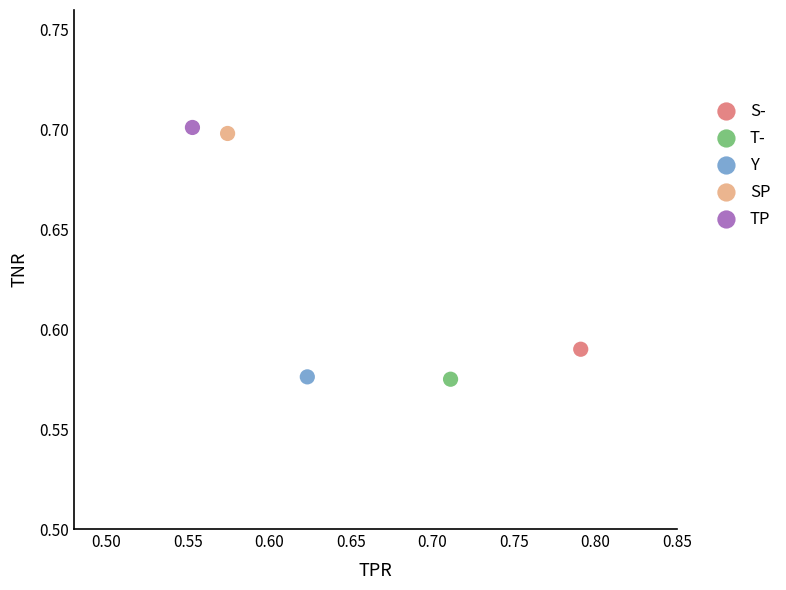

What are all the series names shown in the legend?

S-, T-, Y, SP, TP